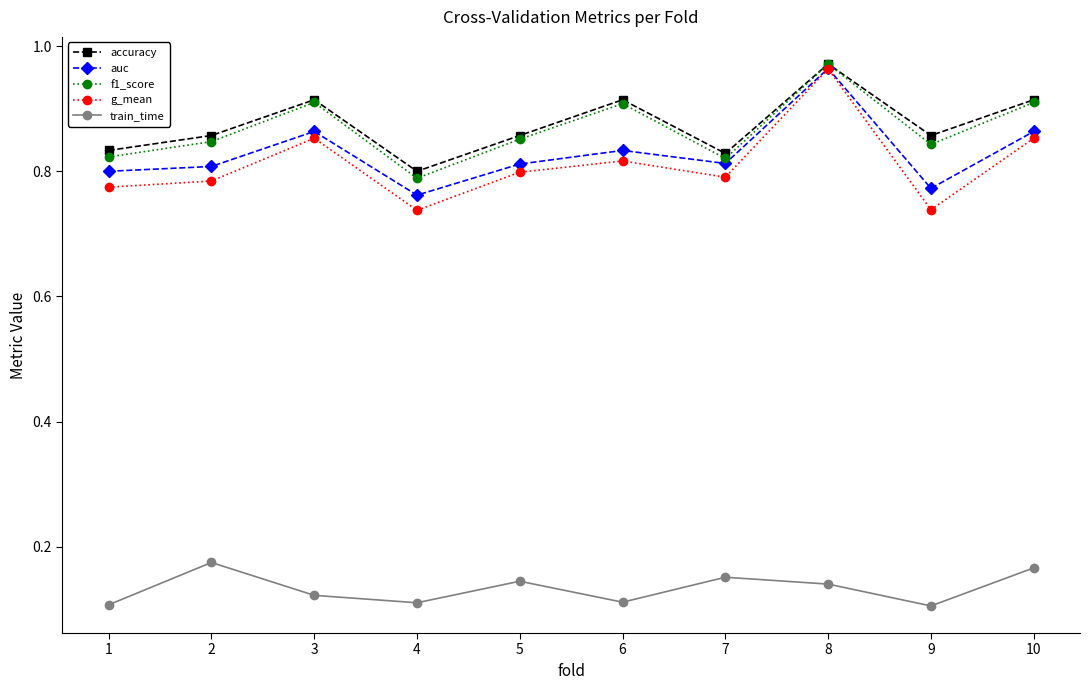

What are all the series names shown in the legend?

accuracy, auc, f1_score, g_mean, train_time